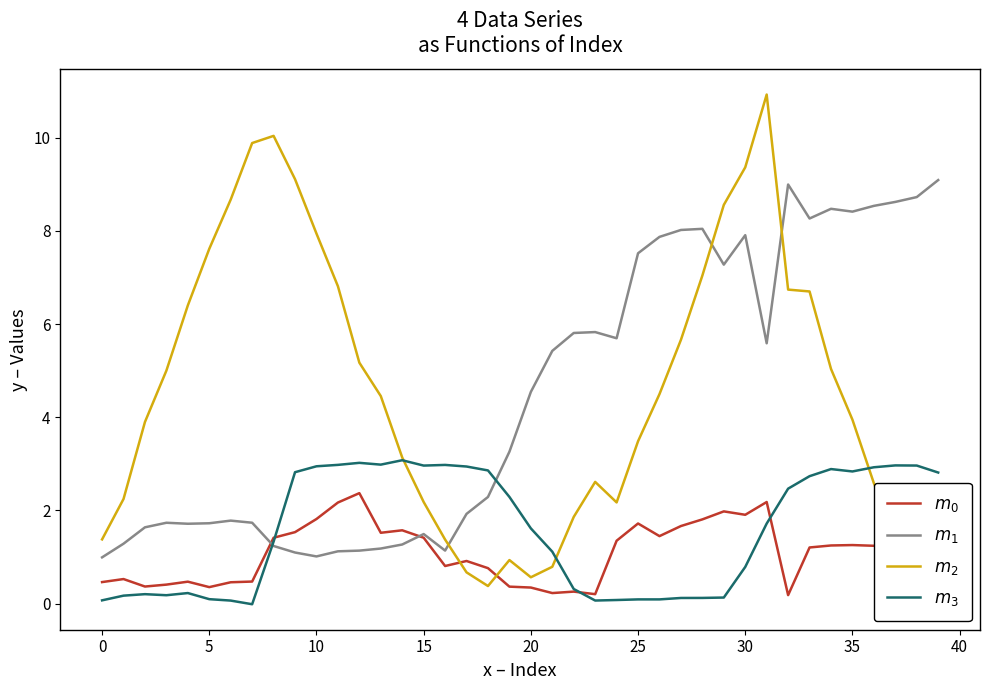

What is the greatest value displayed?

10.9